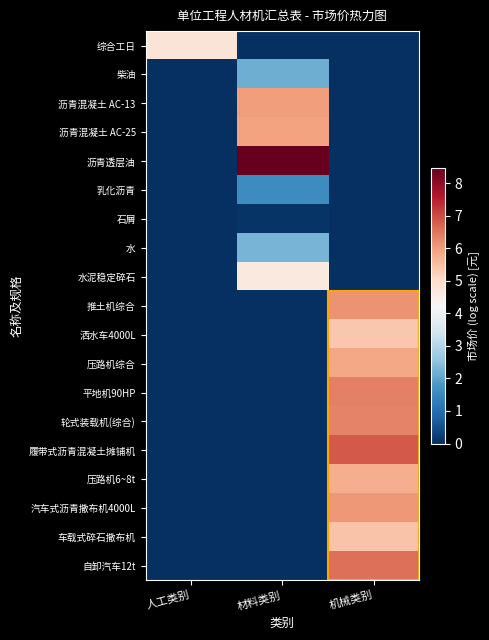

What is the difference between the highest and lowest values at 材料类别?

8.5